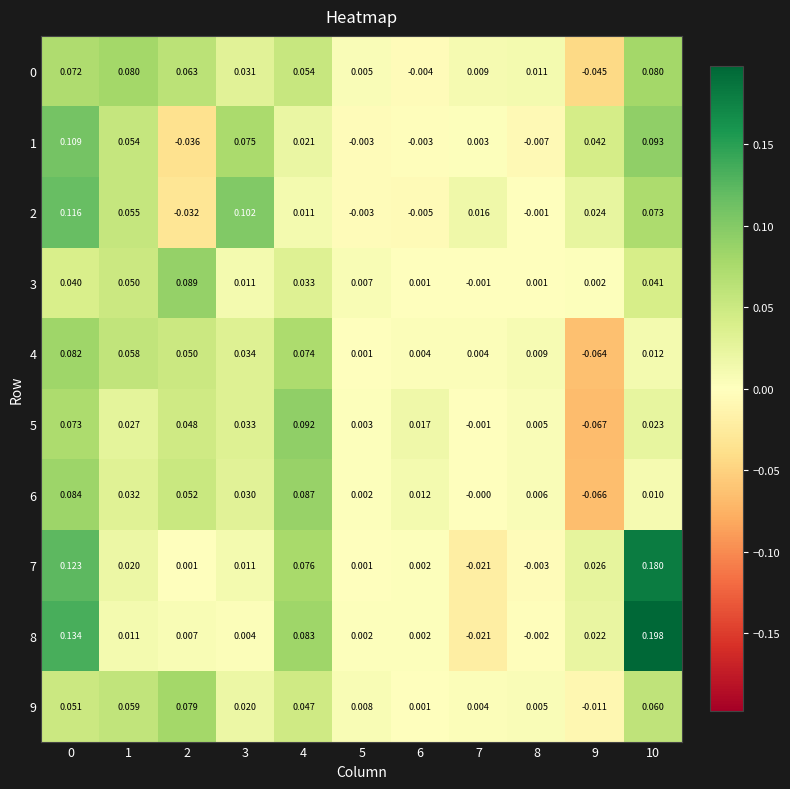

At how many categories does at least one series exceed 0?

11